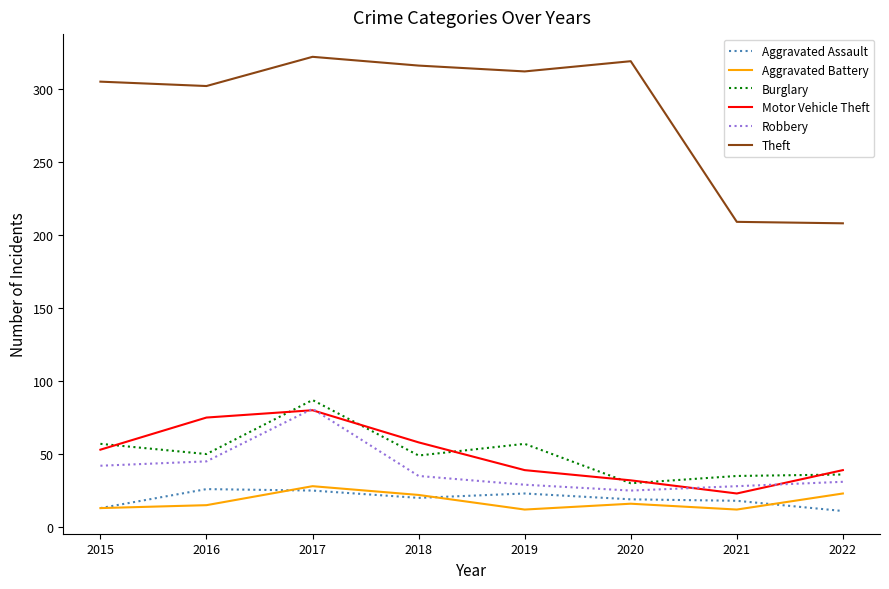

Where is the first local minimum for Robbery?

2020